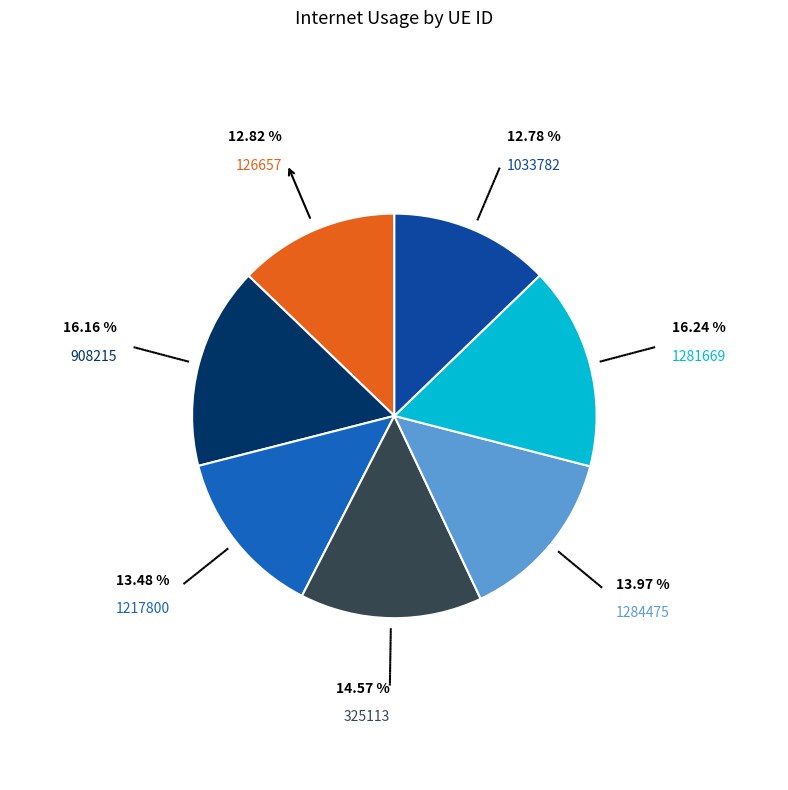

Count the number of slices in the pie.

7